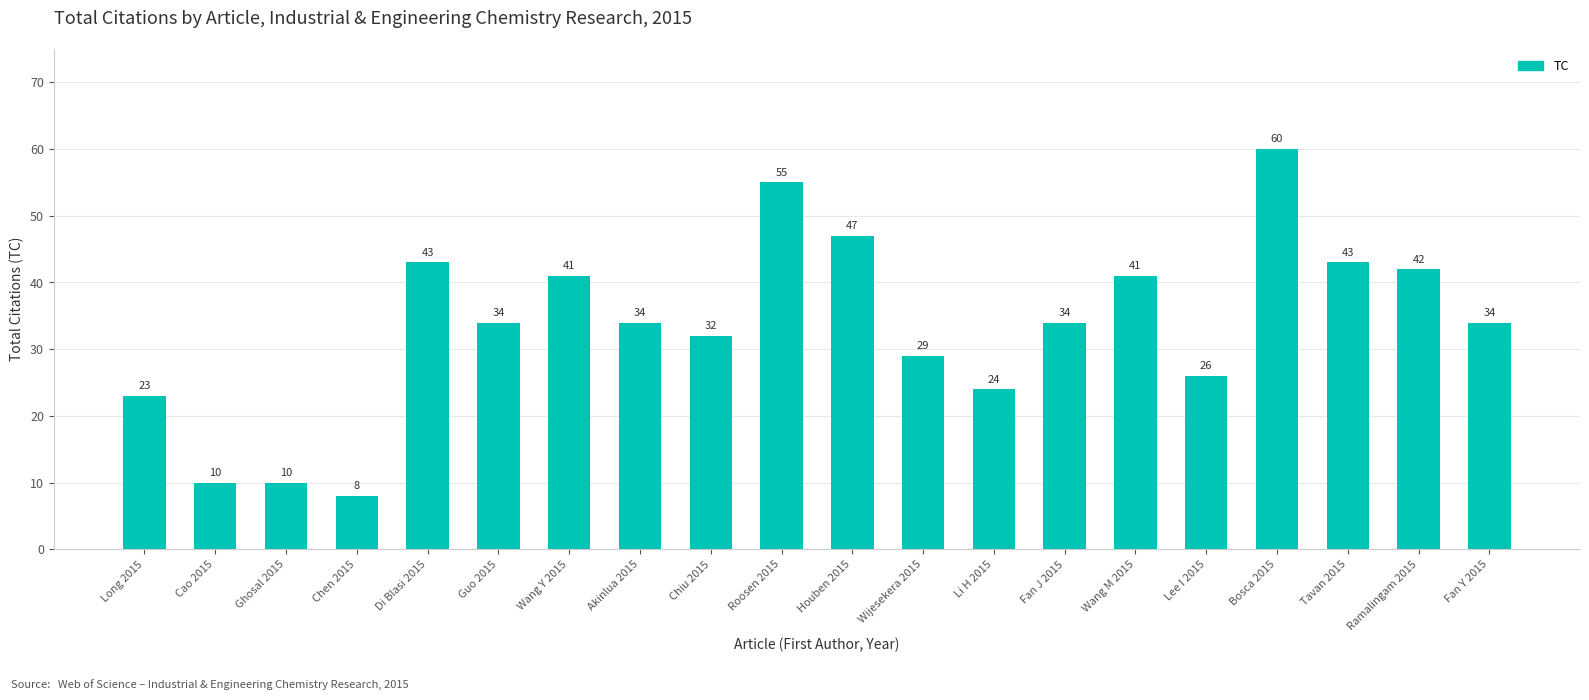

What is the change in value from Lee I 2015 to Tavan 2015?

+17